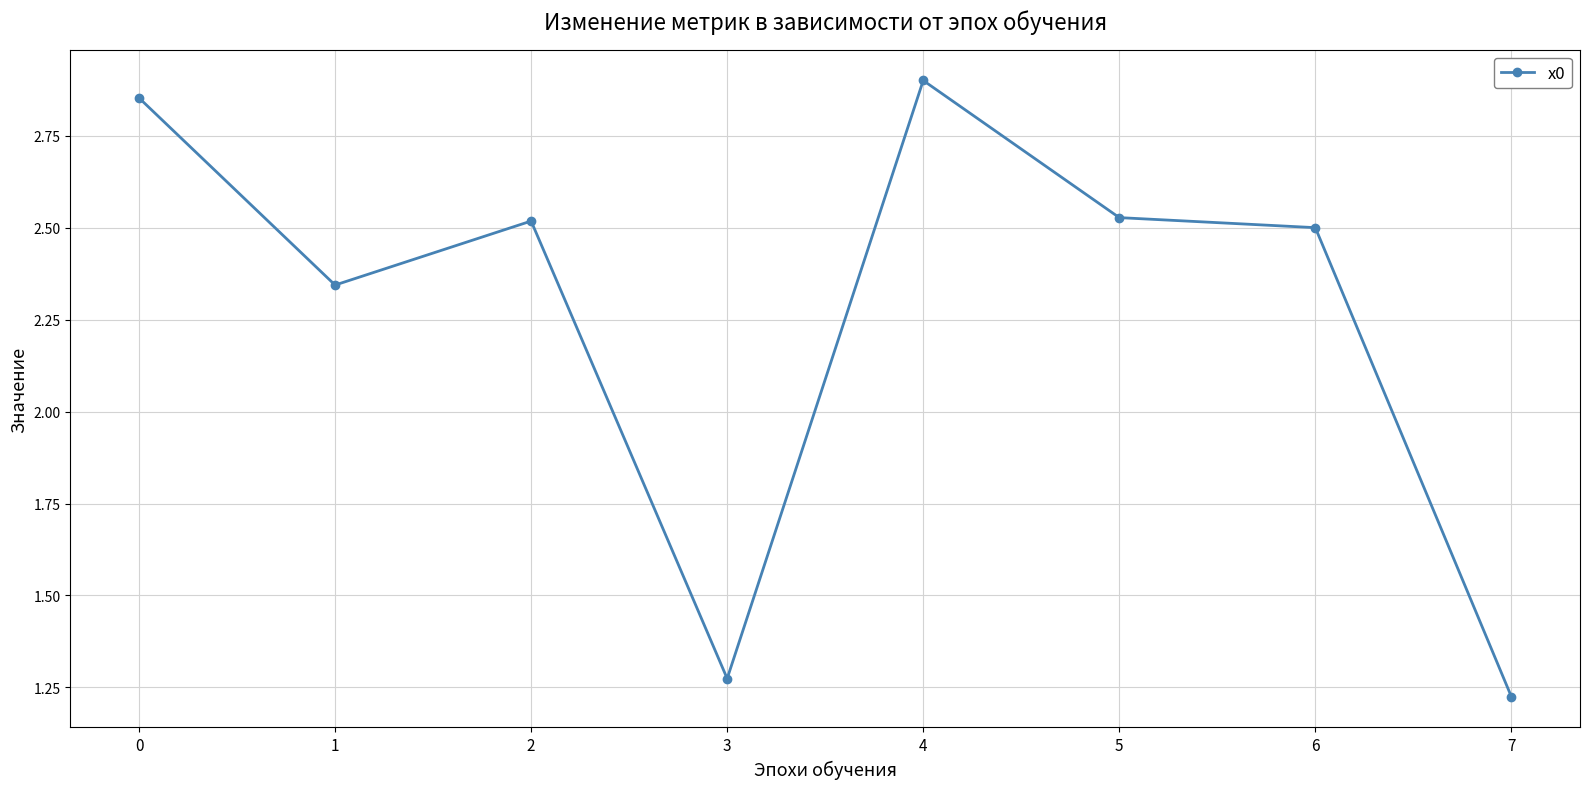

True or false: the data has more than 2 interior local peaks.

False